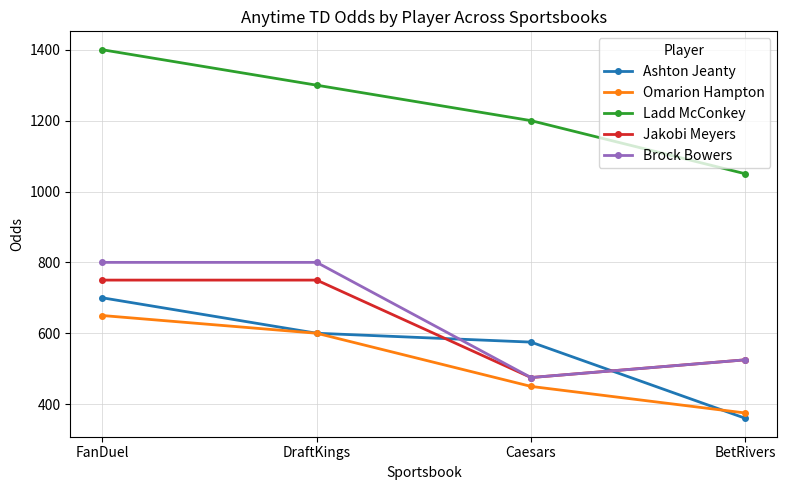

What is the value of the Ladd McConkey point at the 1st from the left?

1400